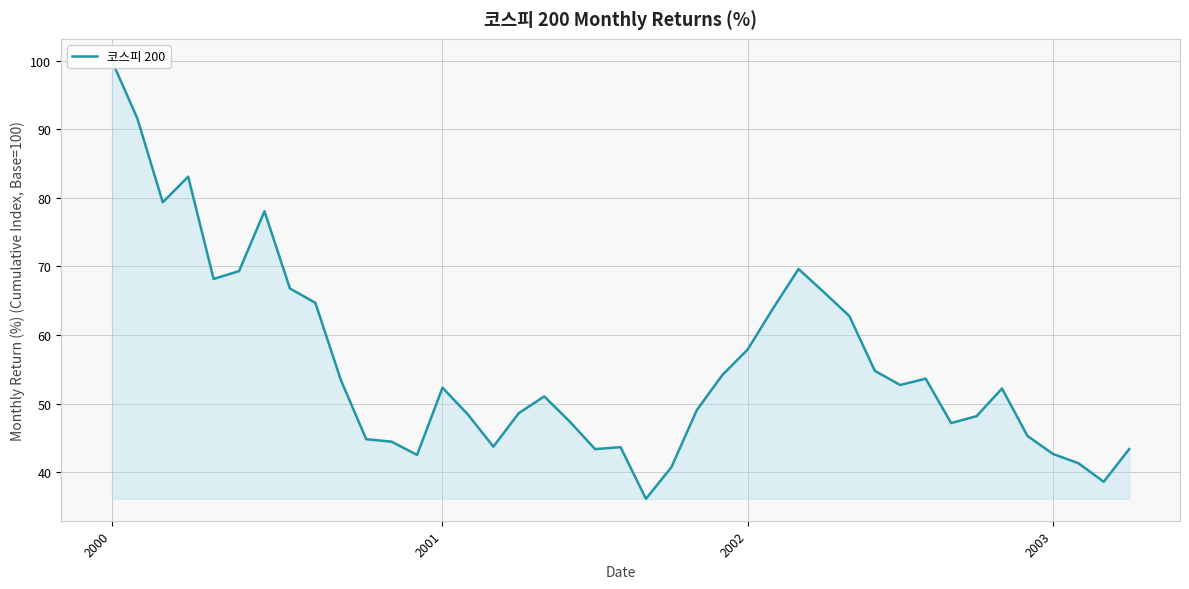

What position from the right is 2000-12?

29